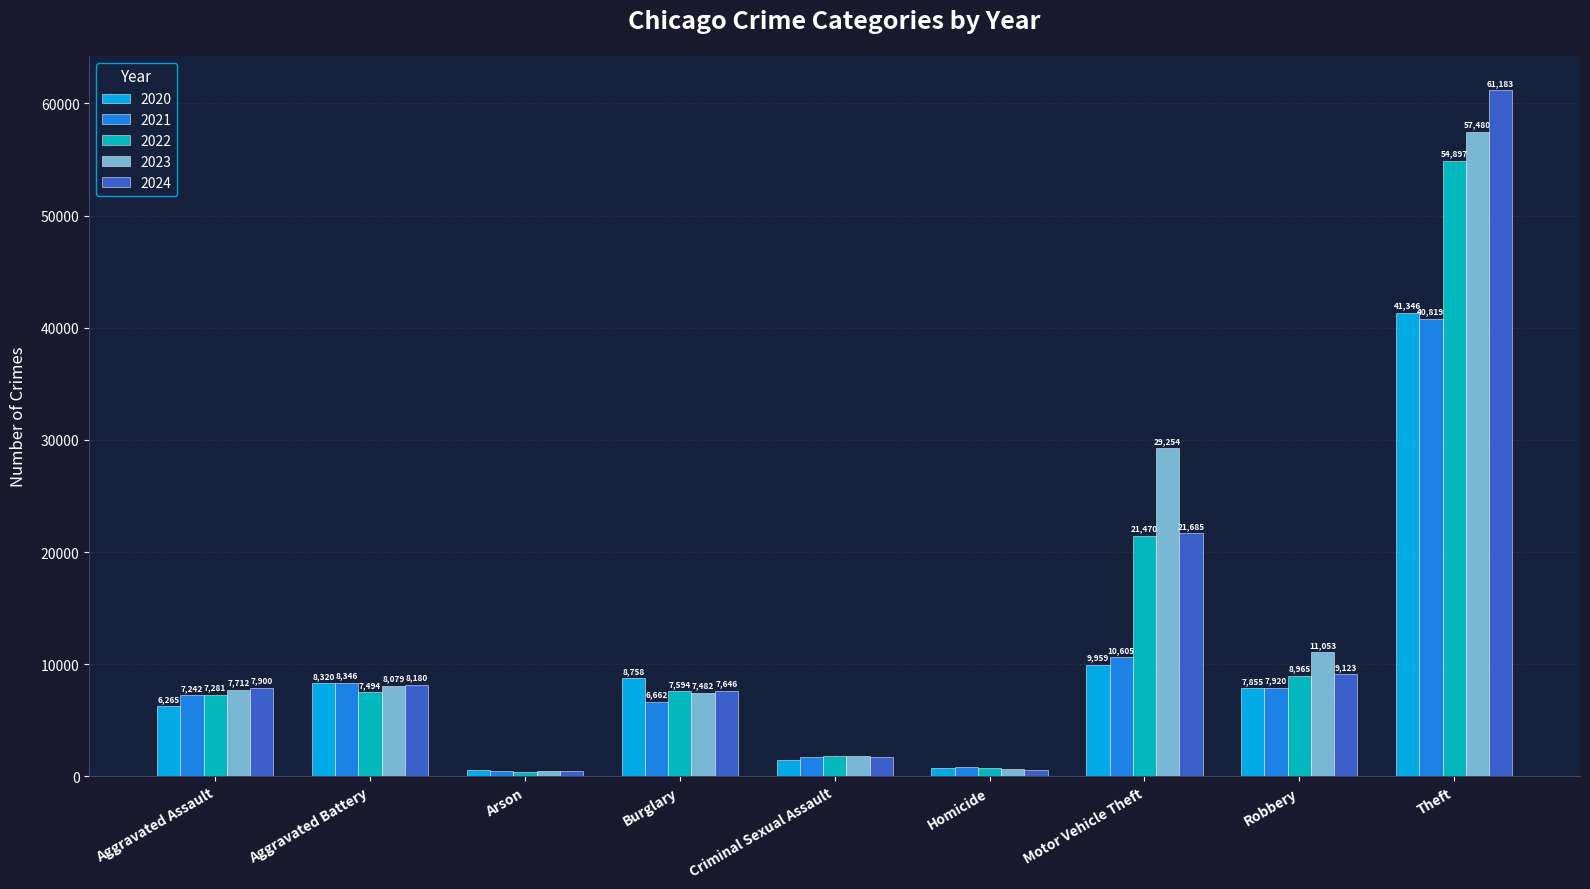

Does the chart contain any negative values?

No